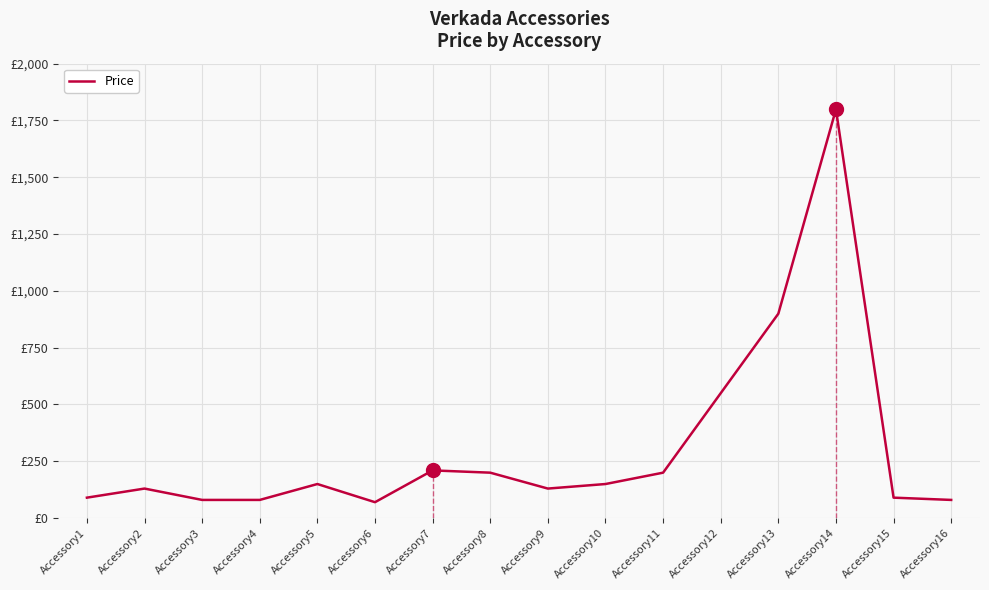

True or false: the data shows 222 at Accessory2.

False